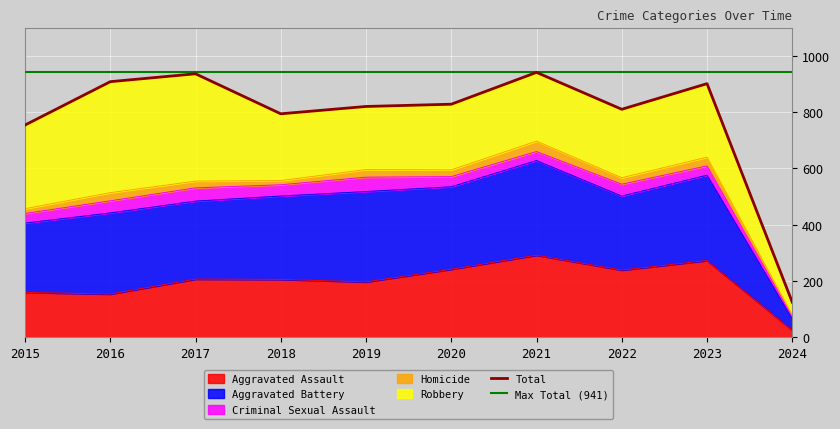

How many interior local peaks does the Total series have?

3